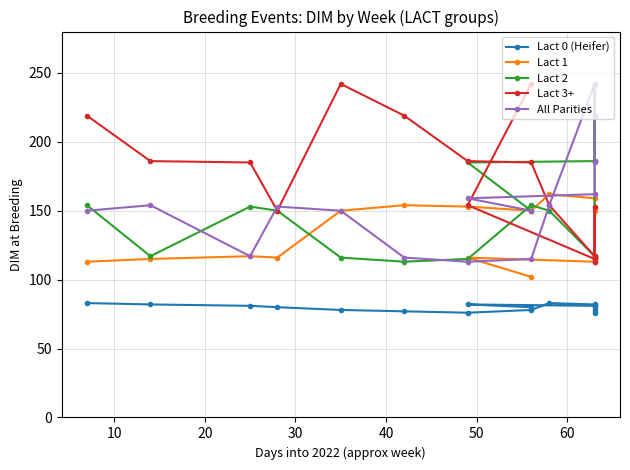

What are all the series names shown in the legend?

Lact 0 (Heifer), Lact 1, Lact 2, Lact 3+, All Parities